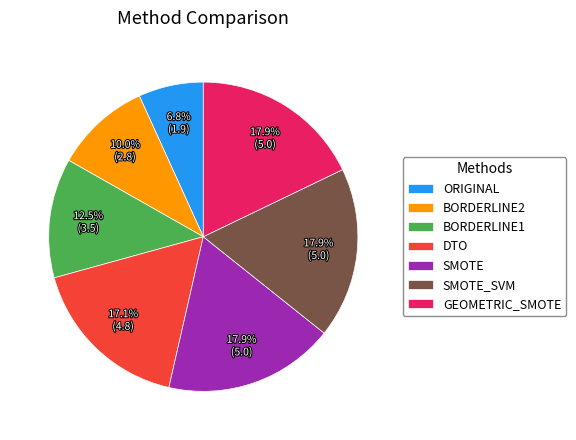

What percentage is the ORIGINAL slice, to the nearest percent?

7%